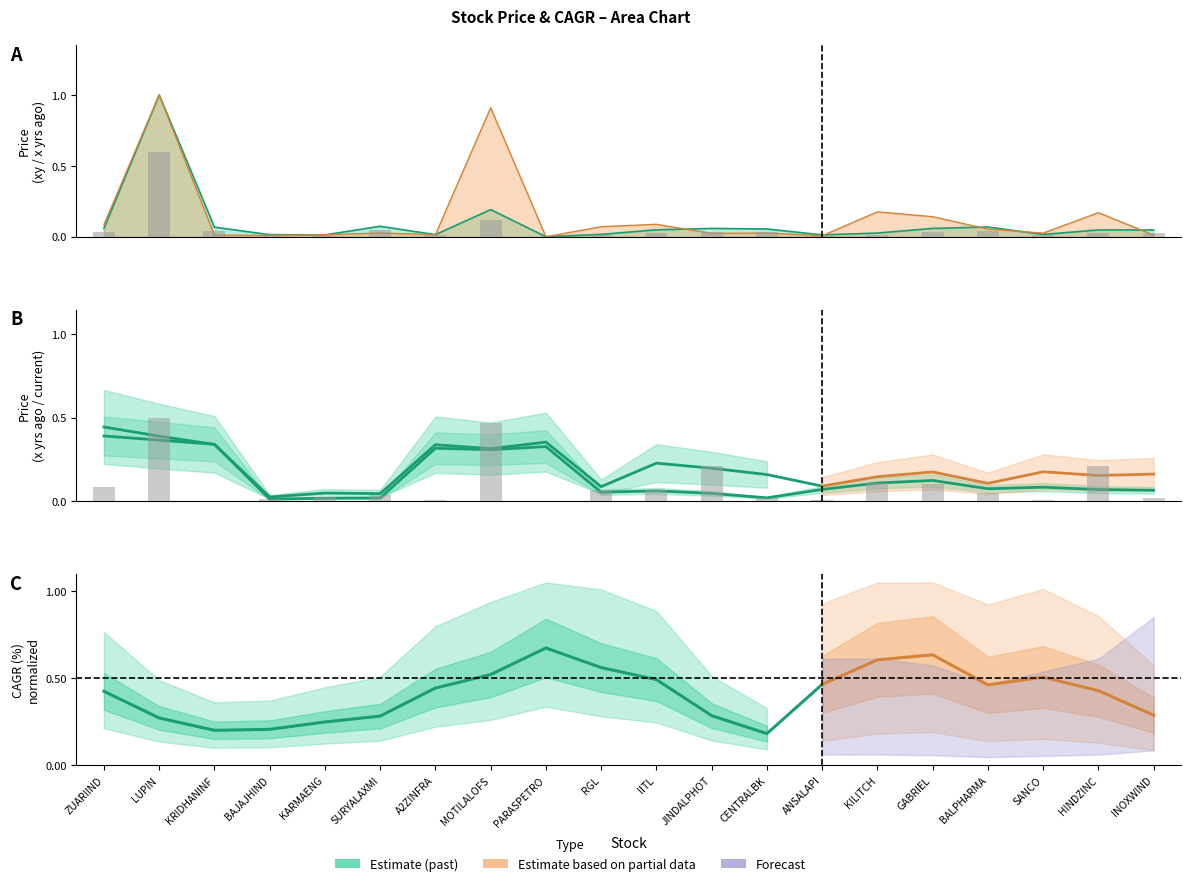

Reading left to right, what are all the values shown in this chart?

0.4	0.3	0.2	0.2	0.2	0.3	0.4	0.5	0.7	0.6	0.5	0.3	0.2	0.5